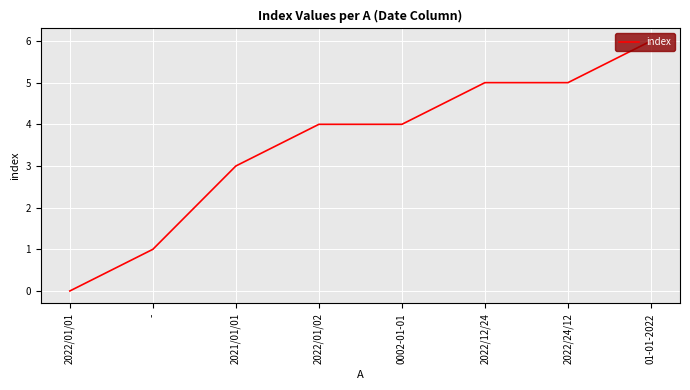

How many lines are shown in the chart?

1